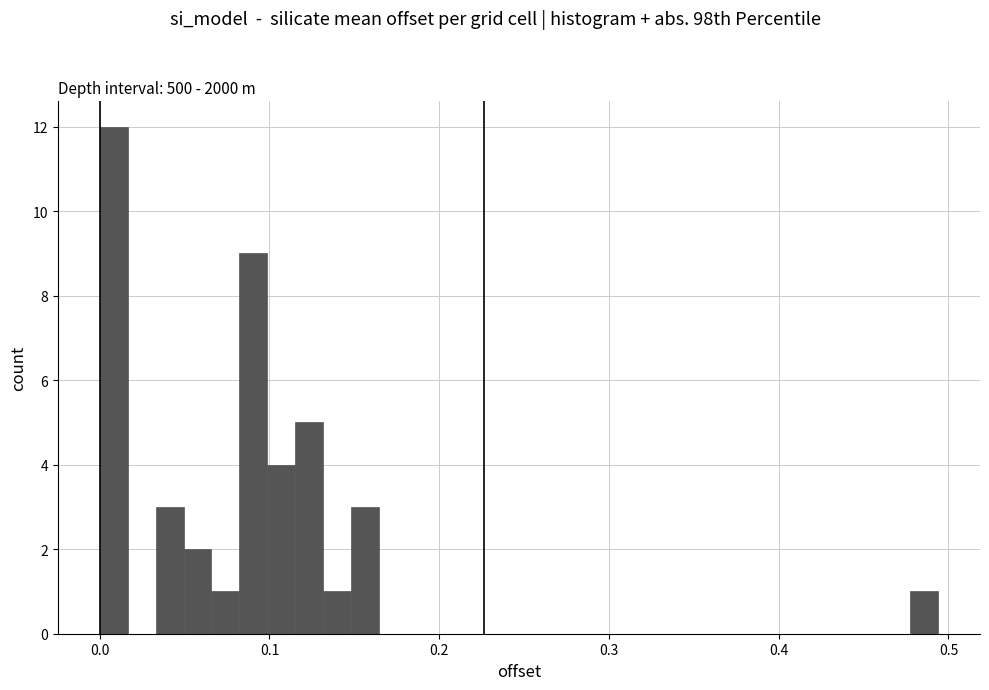

Around what value on the x-axis is the tallest bar? Give the approximate position of its centre, as read against the axis.

0.01